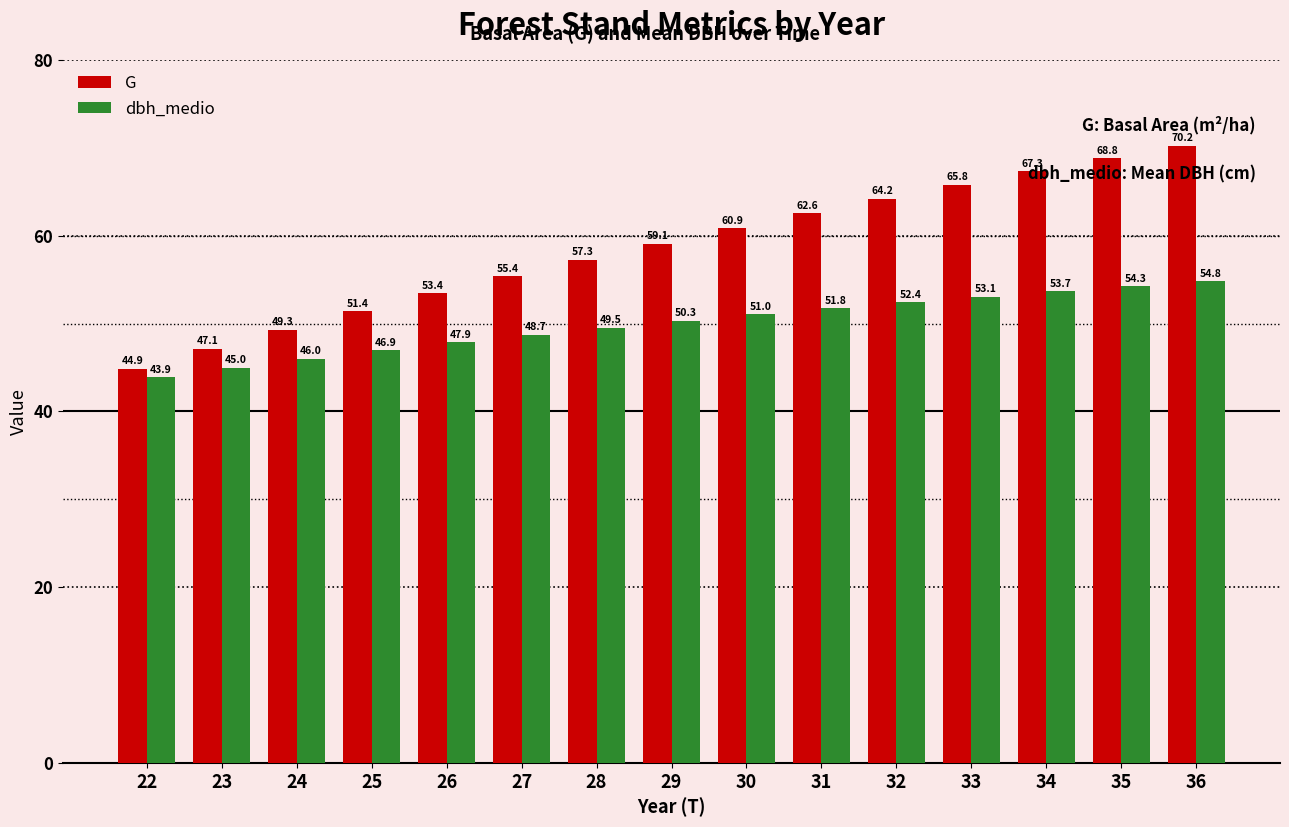

Is the value of G at 36 greater than the value of dbh_medio at 28?

Yes